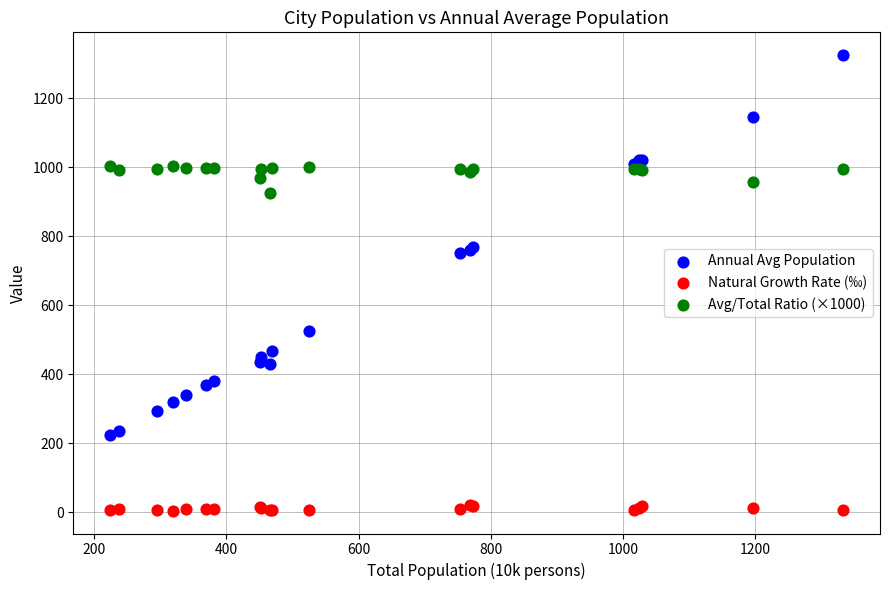

What is the X range (max minus min) for the scatter plot?

1109.7